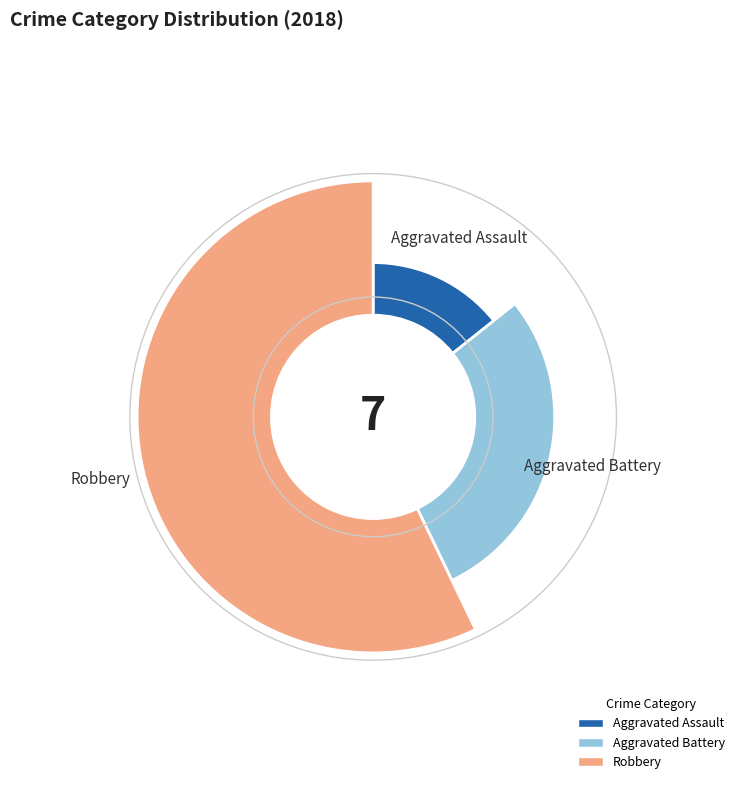

To the nearest percent, what percentage of the pie is Robbery?

57%